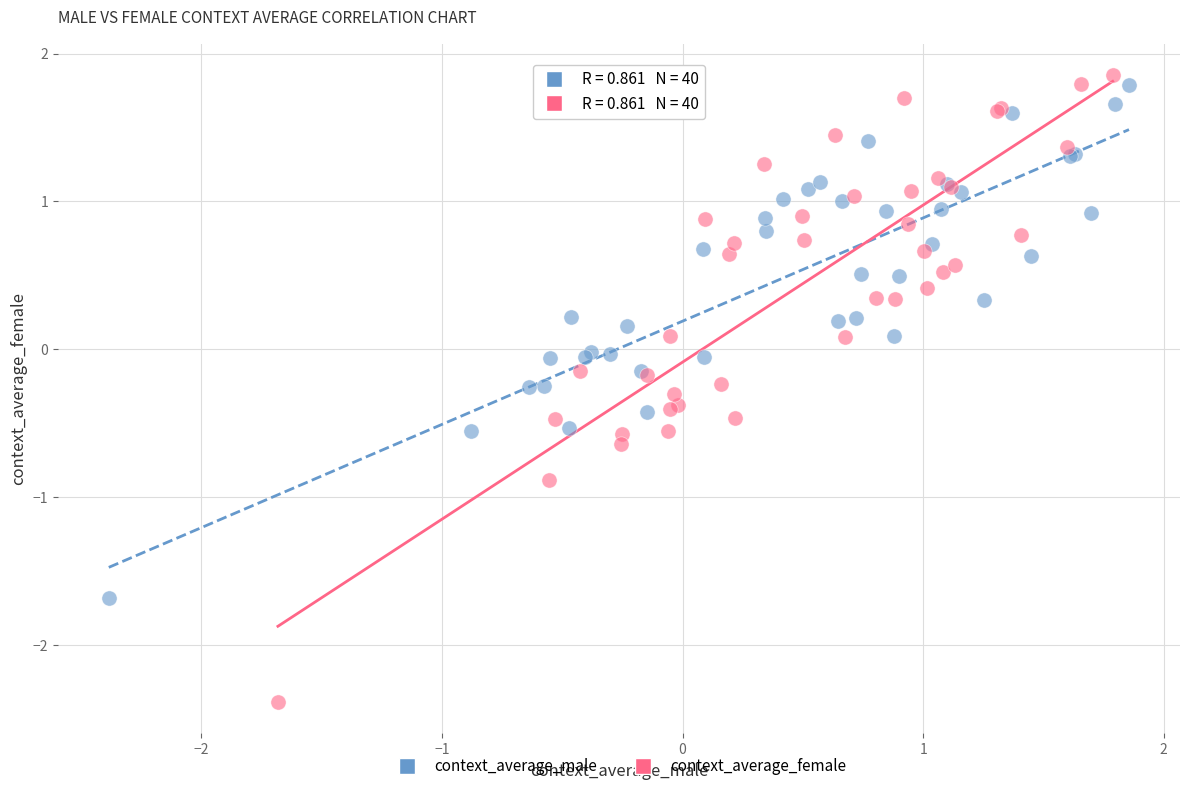

Which series contains the lowest Y value?

context_average_female